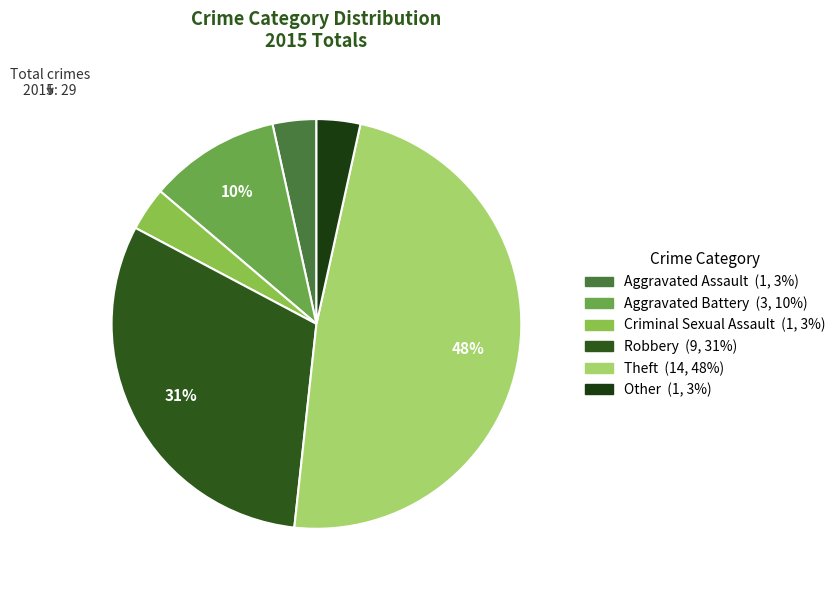

Count the number of slices in the pie.

6